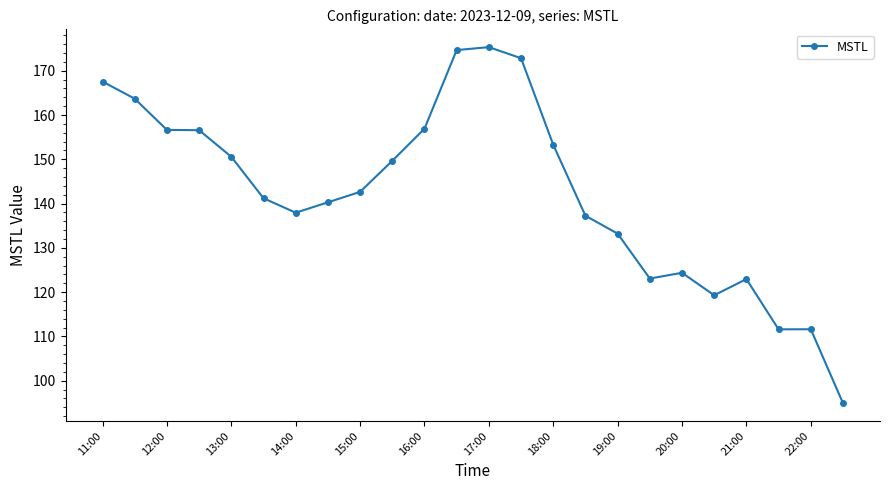

How many lines are shown in the chart?

1